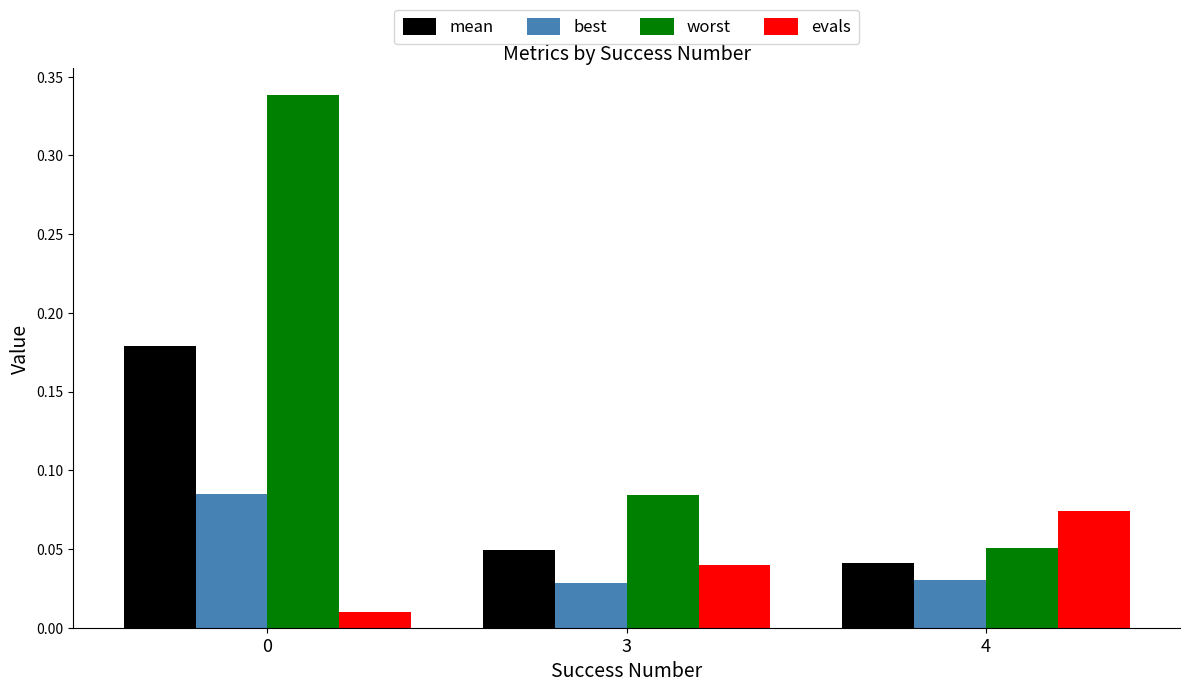

True or false: best has a value of 0.0 at 0.

False